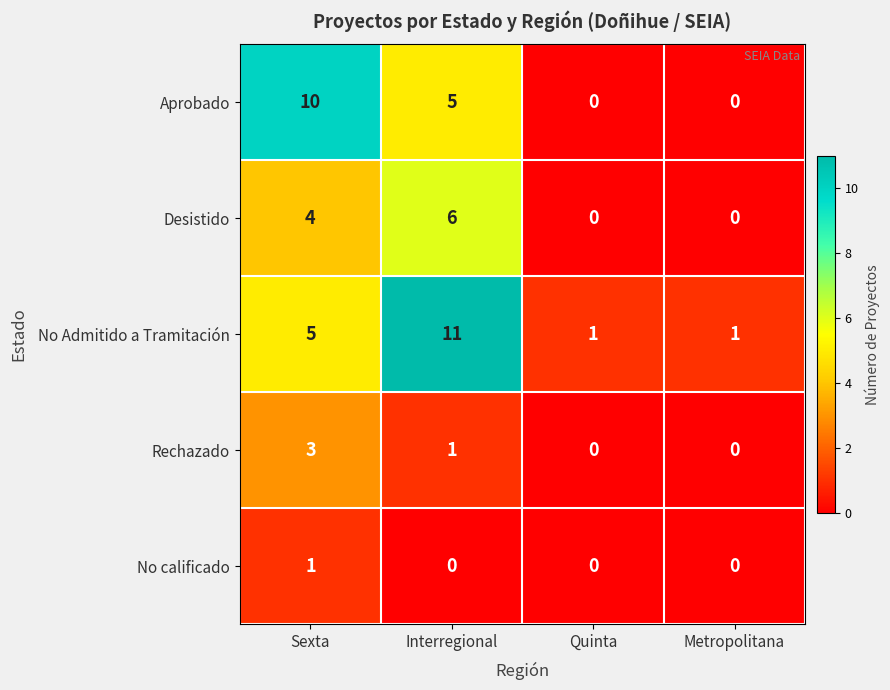

What is the difference between the No Admitido a Tramitación values at Metropolitana and Sexta?

4